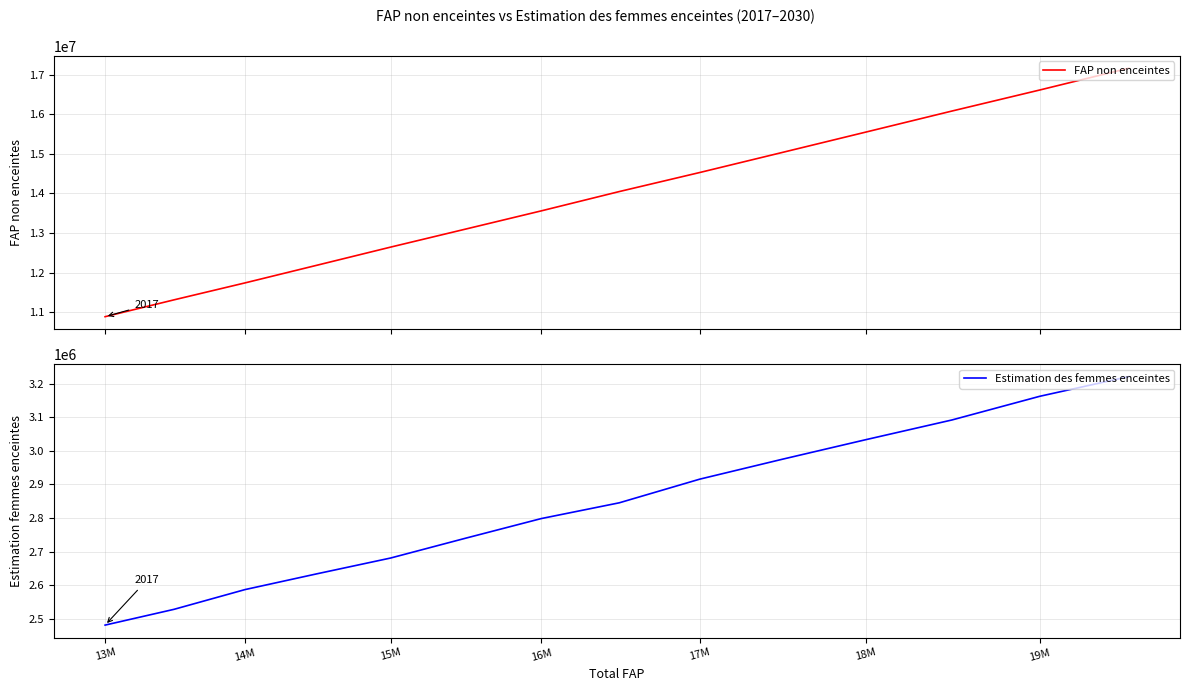

True or false: Estimation des femmes enceintes and FAP non enceintes intersect in this chart.

False